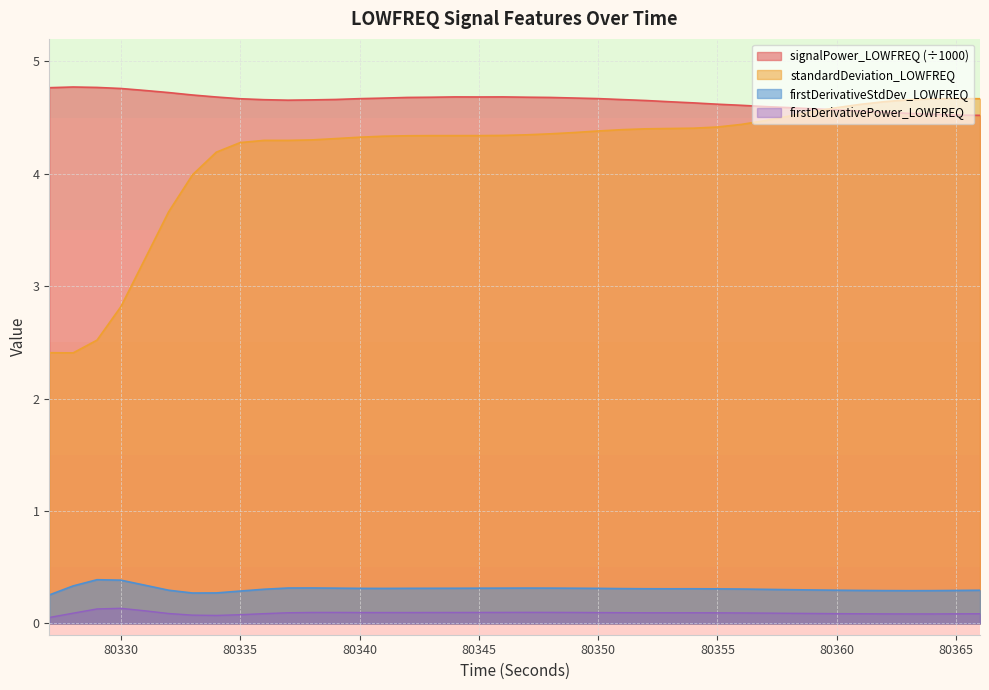

What is the difference between the maximum and minimum values in the firstDerivativeStdDev_LOWFREQ series?

0.1